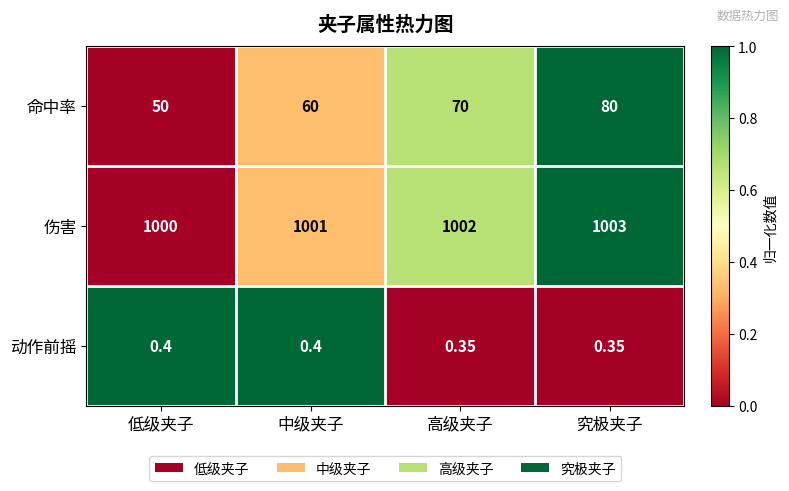

Which series has the largest range (max minus min)?

命中率